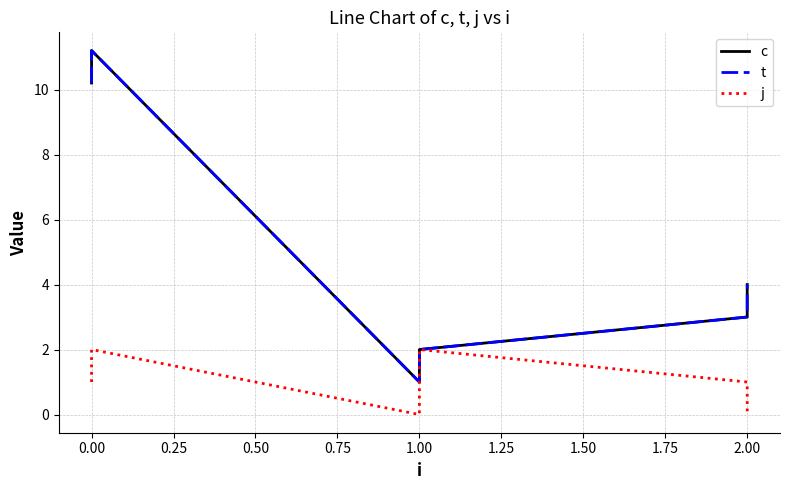

Count the number of data series in this chart.

3